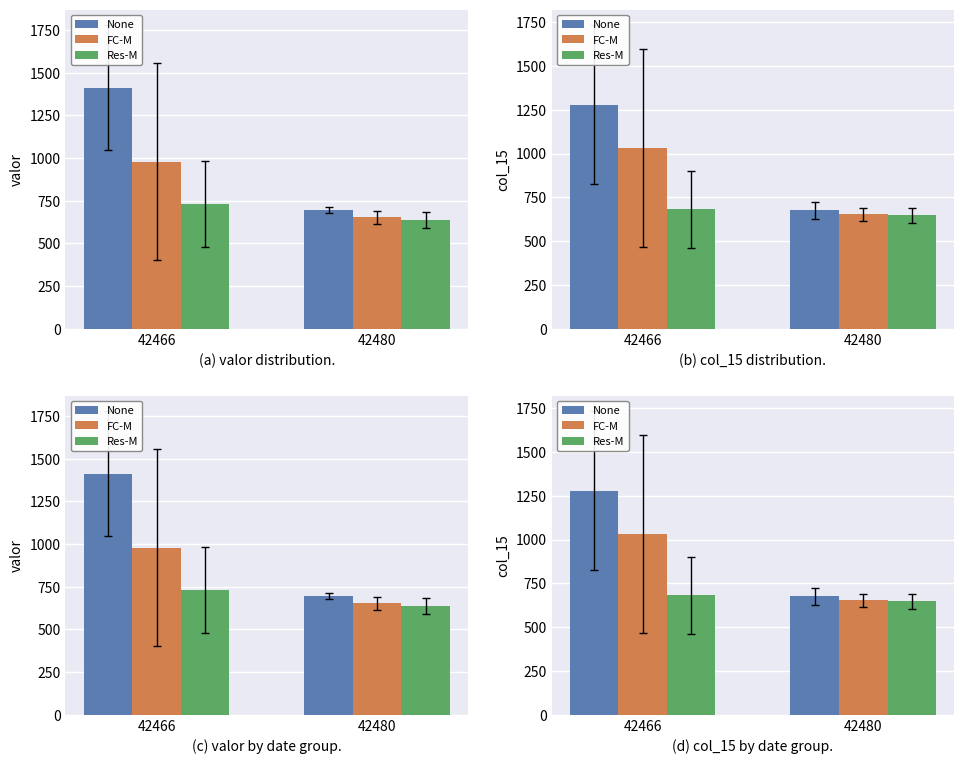

The value of FC-M at 42466 is 1830.4. True or false?

False